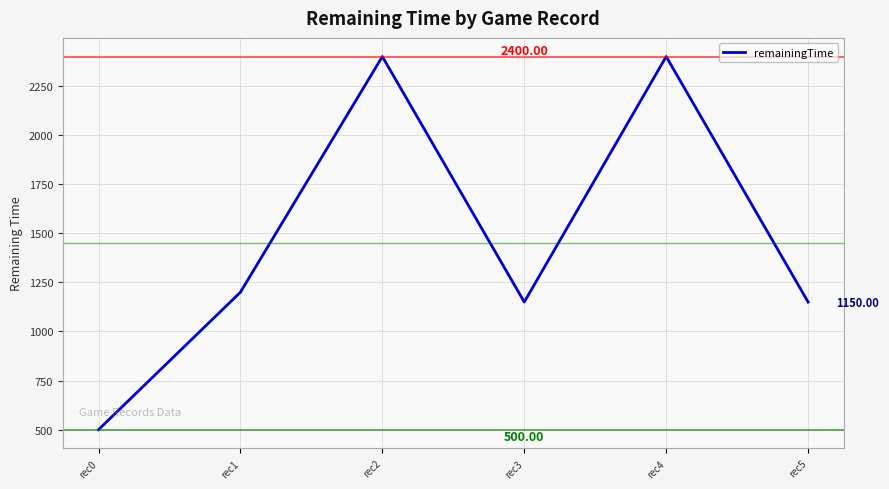

Which label corresponds to the smallest value in the chart?

rec0